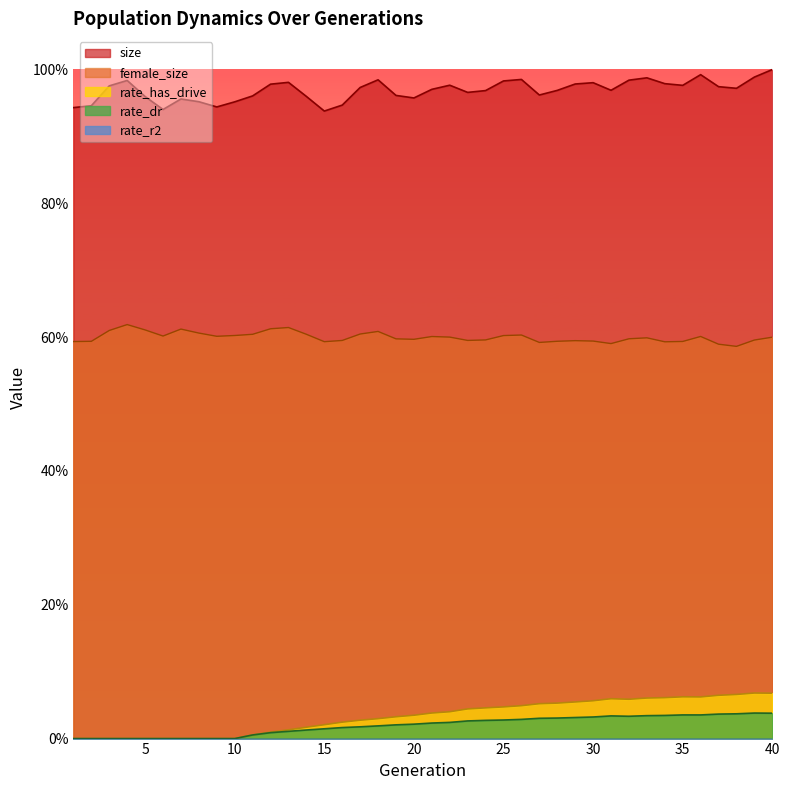

How many data points in rate_has_drive are above 0?

30